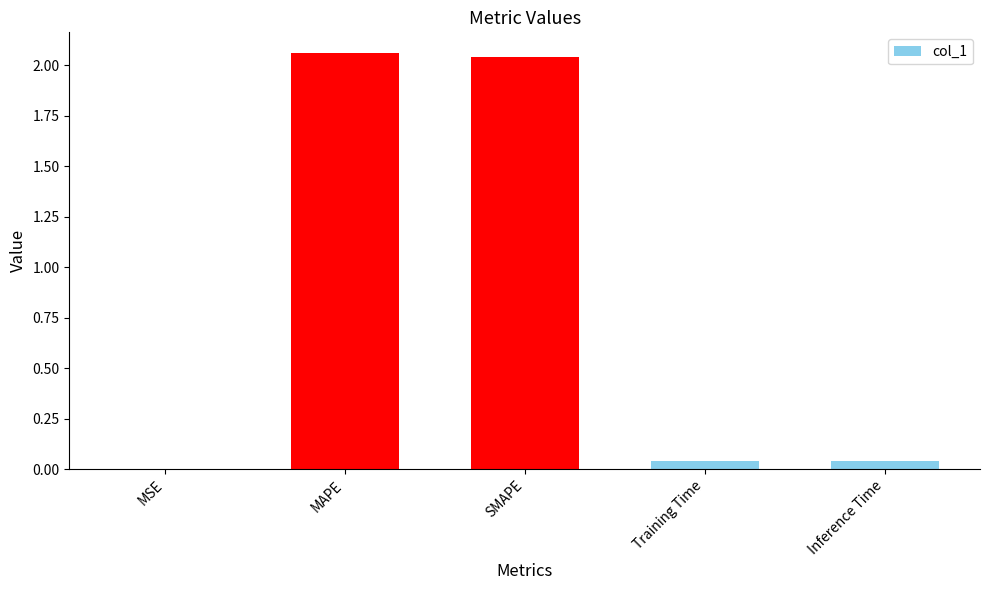

Which category has the highest value across all series?

MAPE